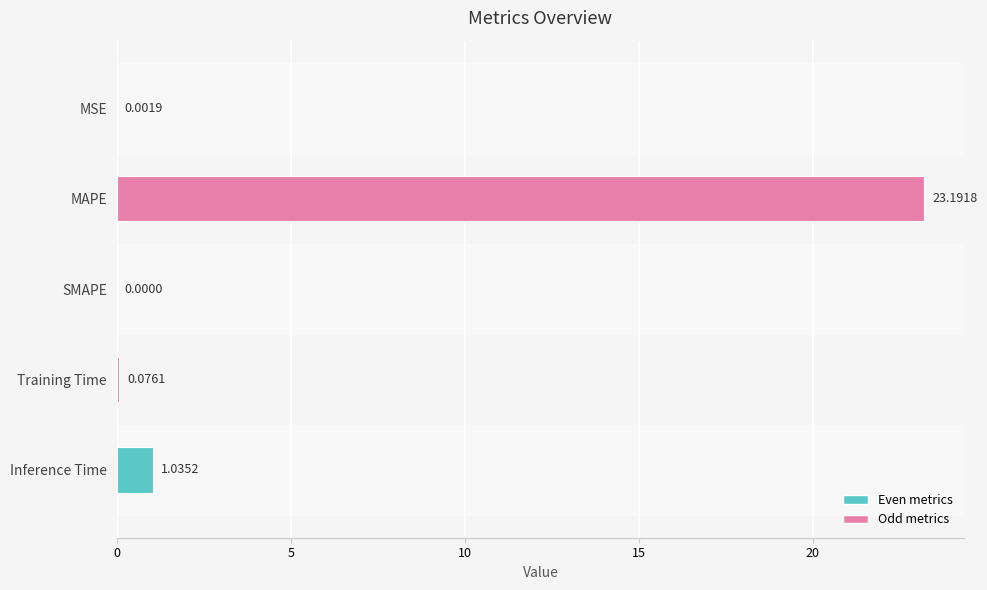

Where is the data nearest to the value 11?

Inference Time